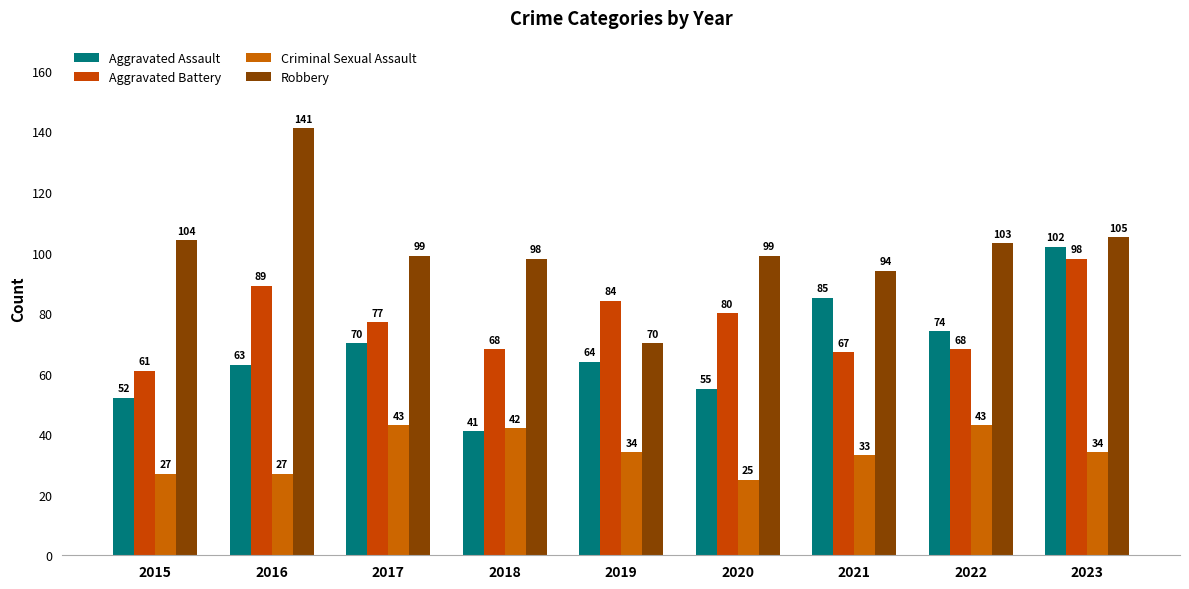

Are the bars grouped side by side (vs. stacked)?

Yes